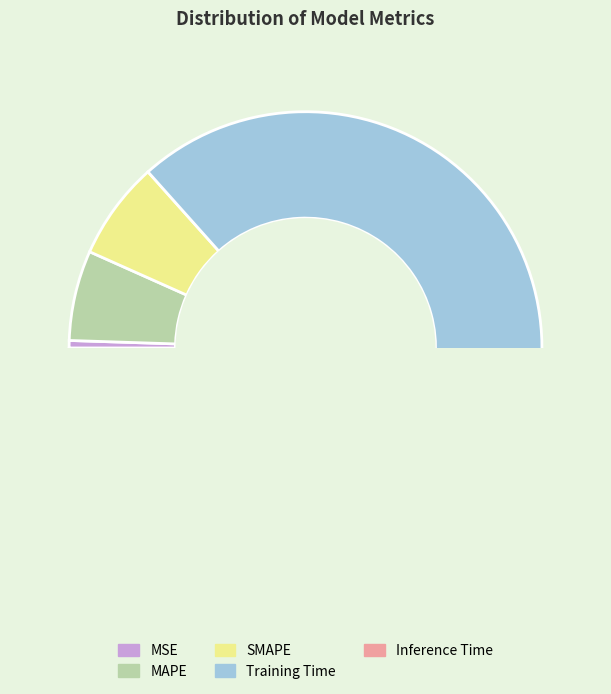

How many segments does this pie chart have?

5